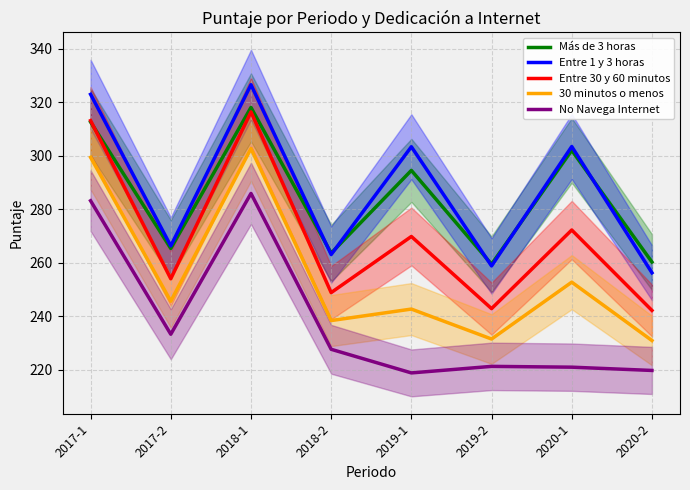

The value of Más de 3 horas at 2017-2 is 449.4. True or false?

False